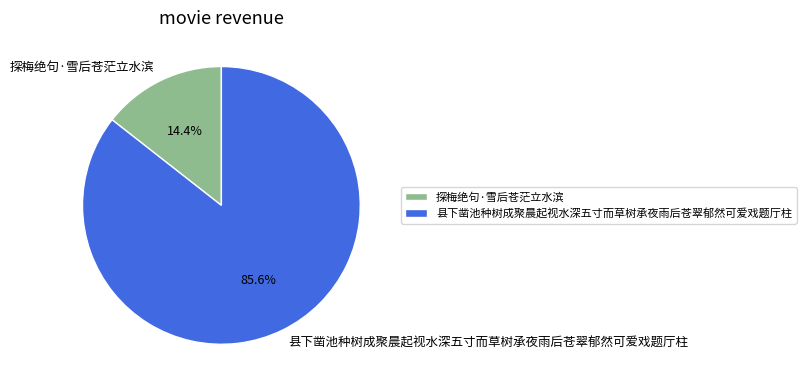

Which has a higher value, 探梅绝句·雪后苍茫立水滨 or 县下凿池种树成聚晨起视水深五寸而草树承夜雨后苍翠郁然可爱戏题厅柱?

县下凿池种树成聚晨起视水深五寸而草树承夜雨后苍翠郁然可爱戏题厅柱